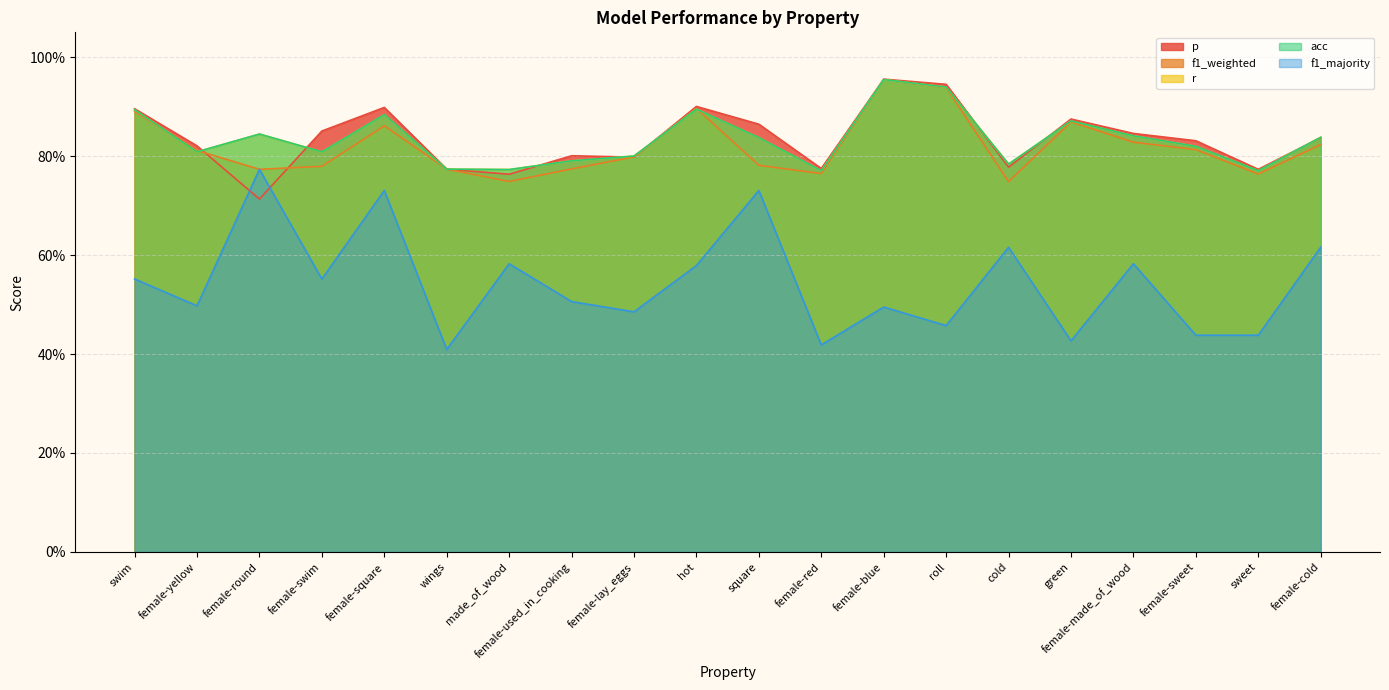

Reading left to right, extract all data points from this chart.

p: 0.9	0.8	0.7	0.9	0.9	0.8	0.8	0.8	0.8	0.9	0.9	0.8	1.0	0.9	0.8	0.9	0.8	0.8	0.8	0.8
f1_weighted: 0.9	0.8	0.8	0.8	0.9	0.8	0.7	0.8	0.8	0.9	0.8	0.8	1.0	0.9	0.7	0.9	0.8	0.8	0.8	0.8
r: 0.9	0.8	0.8	0.8	0.9	0.8	0.8	0.8	0.8	0.9	0.8	0.8	1.0	0.9	0.8	0.9	0.8	0.8	0.8	0.8
acc: 0.9	0.8	0.8	0.8	0.9	0.8	0.8	0.8	0.8	0.9	0.8	0.8	1.0	0.9	0.8	0.9	0.8	0.8	0.8	0.8
f1_majority: 0.6	0.5	0.8	0.6	0.7	0.4	0.6	0.5	0.5	0.6	0.7	0.4	0.5	0.5	0.6	0.4	0.6	0.4	0.4	0.6